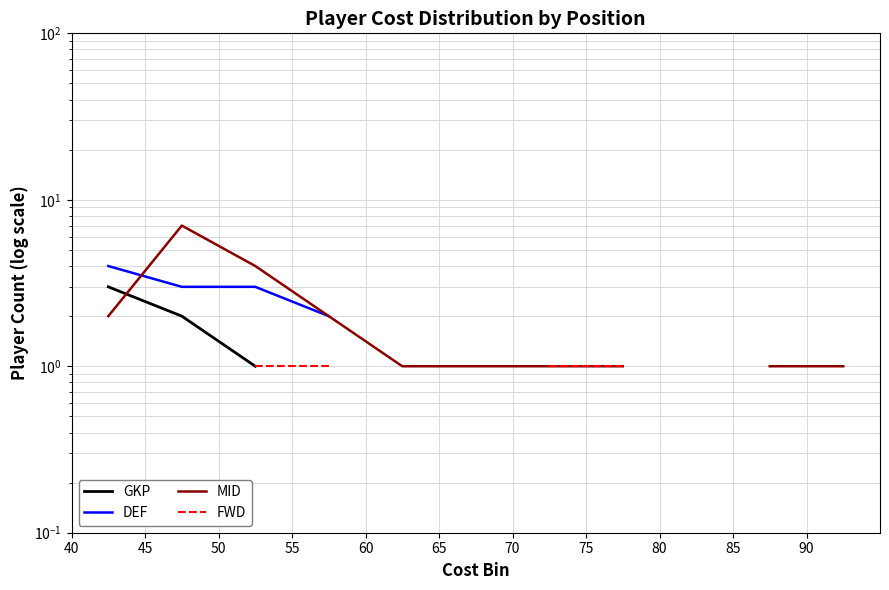

How many positive values does the DEF series have?

4